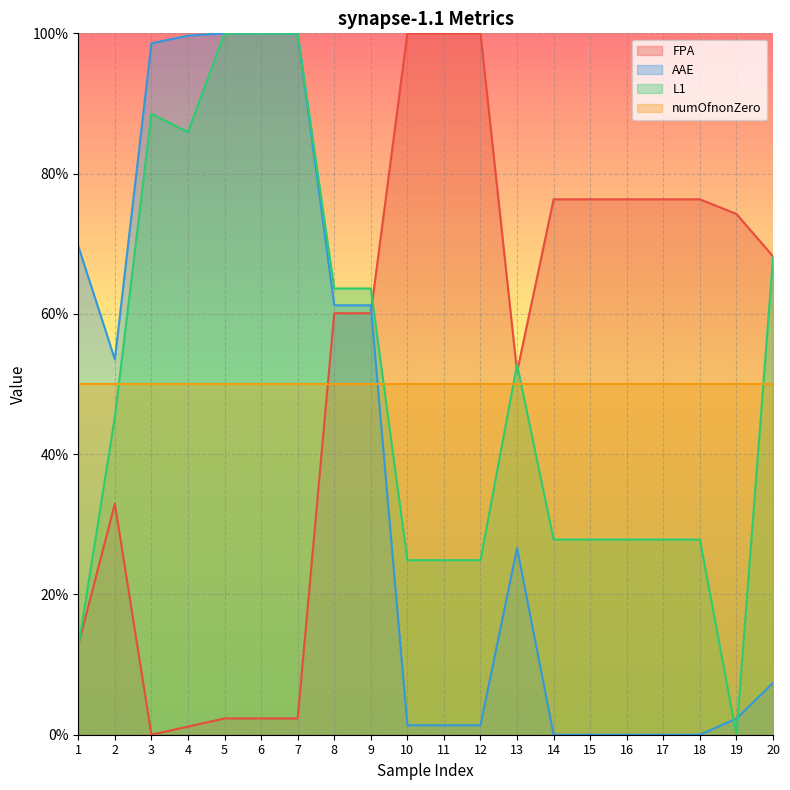

What are all the series names shown in the legend?

FPA, AAE, L1, numOfnonZero